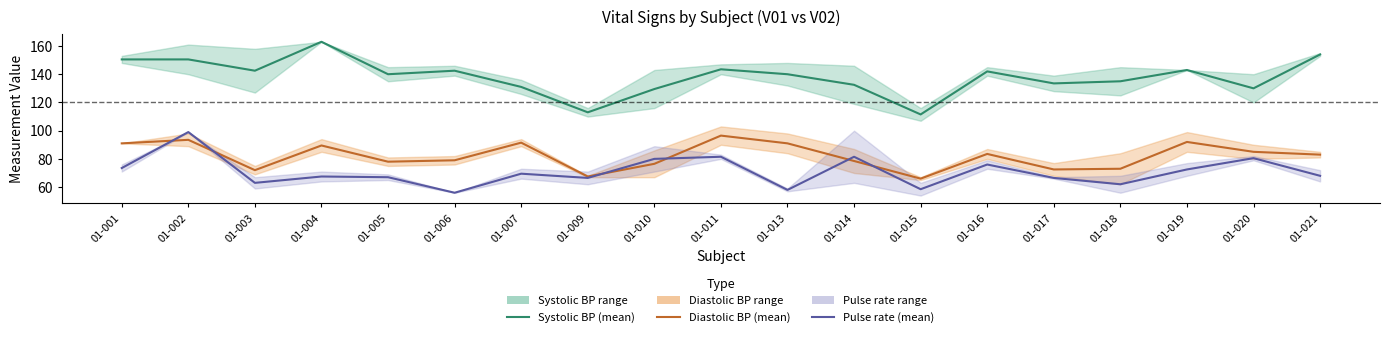

What is the difference between the Systolic BP (mean) values at 01-021 and 01-001?

3.5